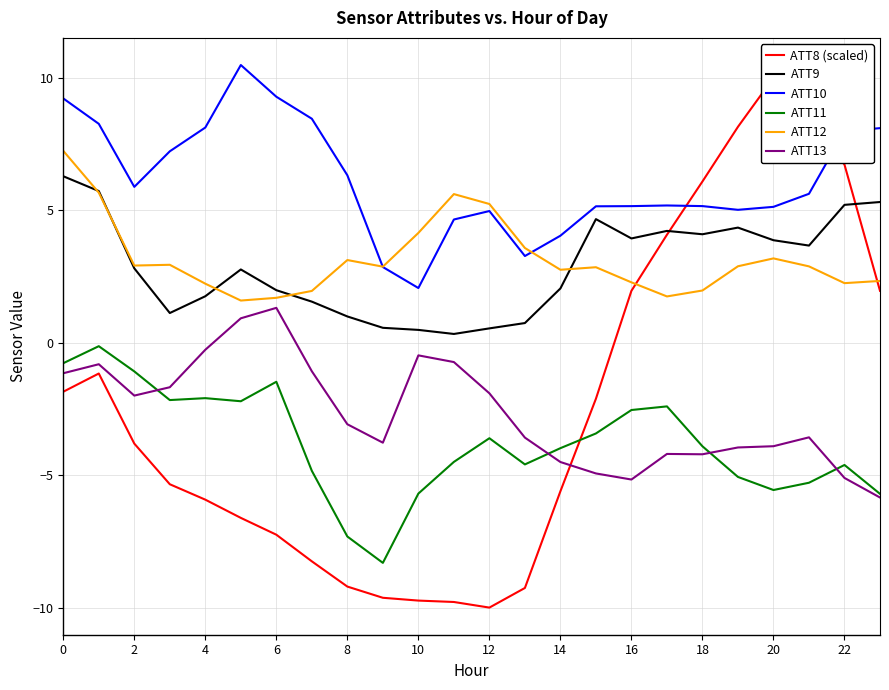

True or false: ATT9 and ATT10 cross at least once.

False